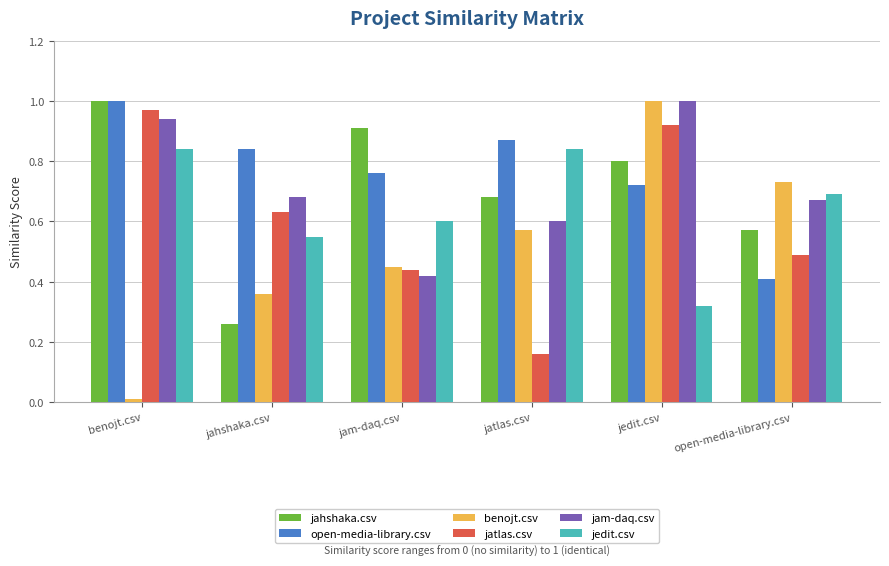

At which label does jahshaka.csv reach its minimum?

jahshaka.csv